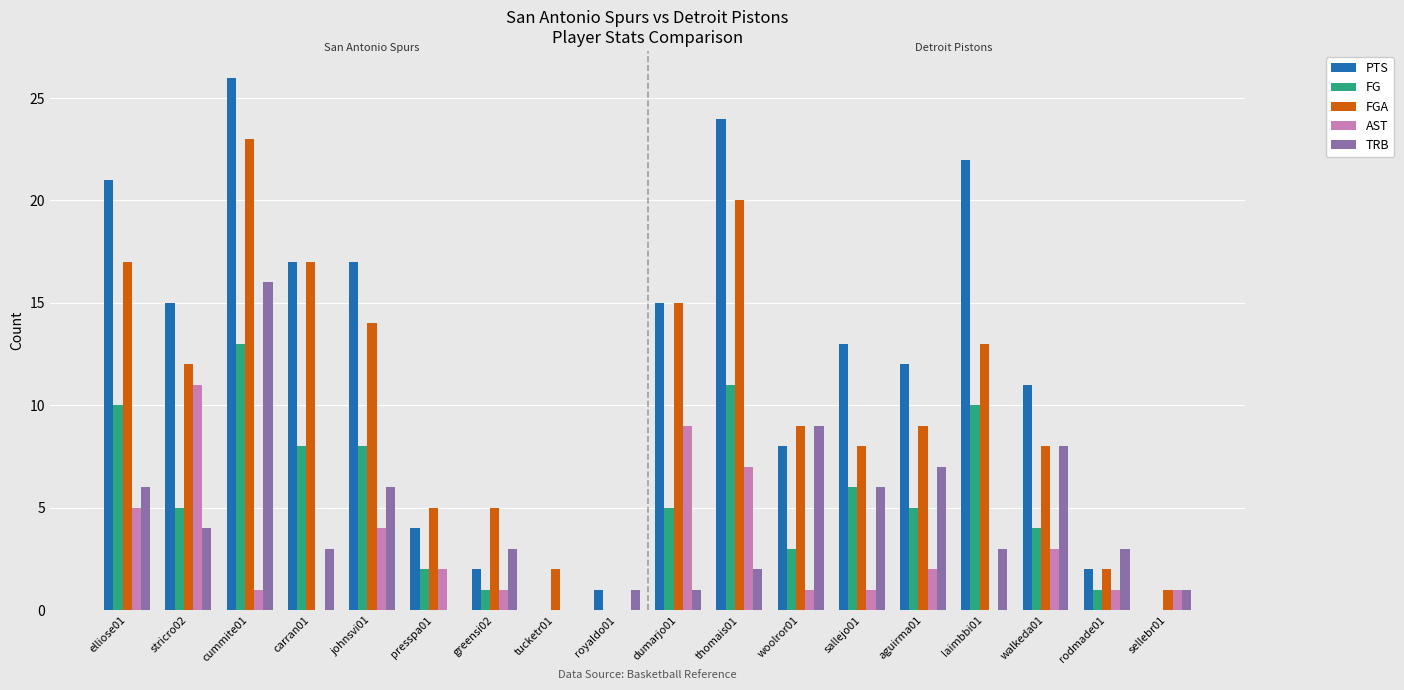

What is the difference between the FGA values at carran01 and thomais01?

3